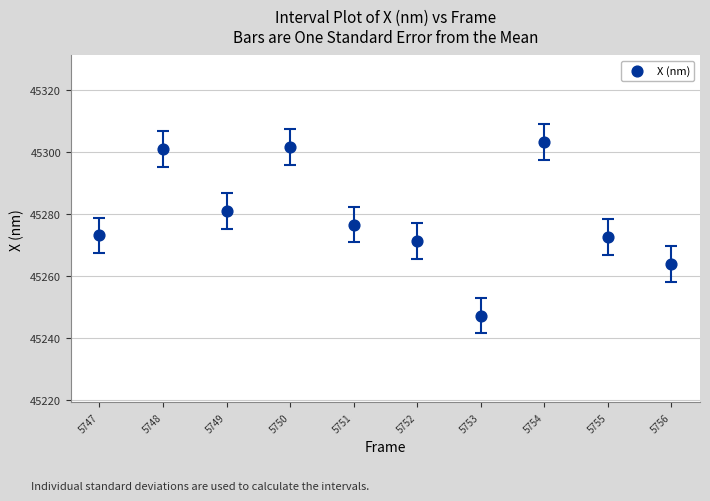

What is the range of X values (max minus min)?

9.0